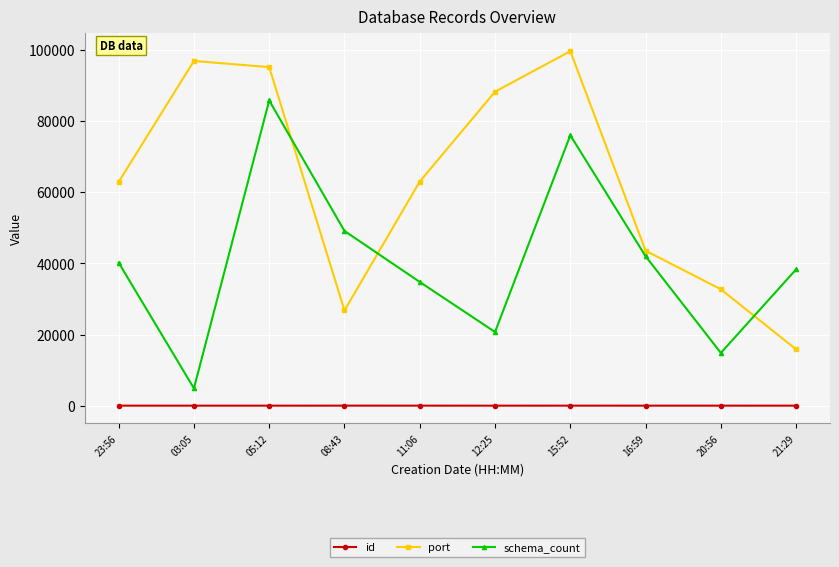

Between which two adjacent categories do port and schema_count first intersect?

05:12 and 08:43